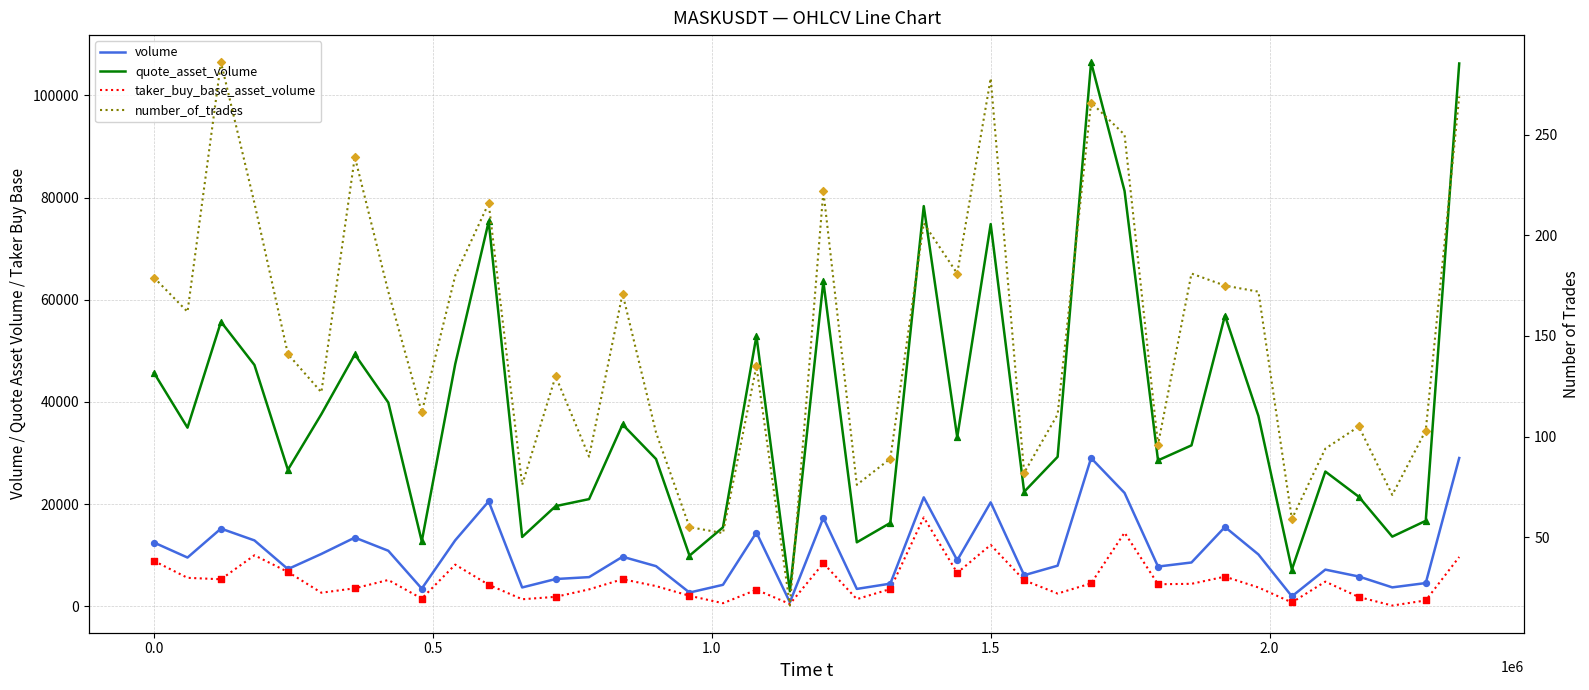

What are all the series names shown in the legend?

volume, quote_asset_volume, taker_buy_base_asset_volume, number_of_trades